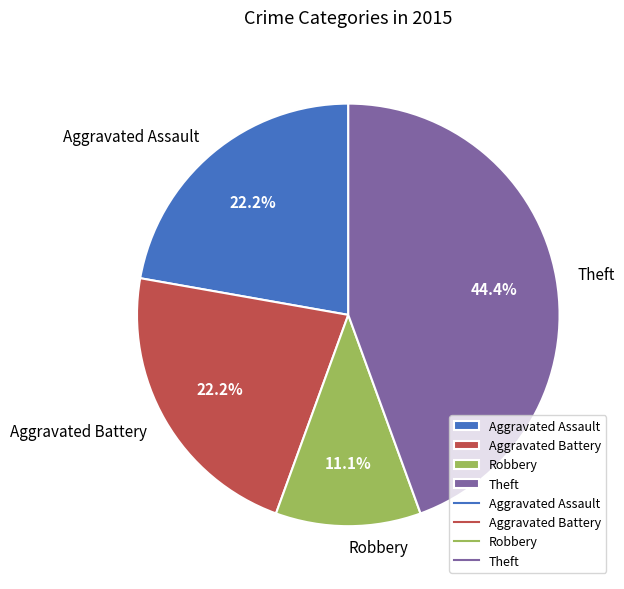

What percentage is the Theft slice, to the nearest percent?

44%